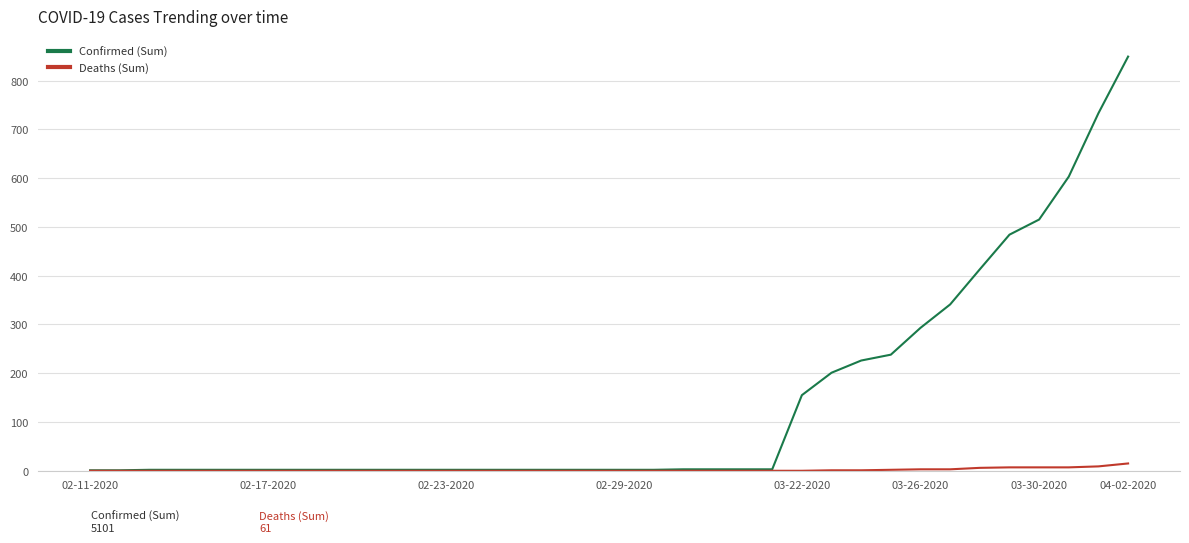

Which series has the largest range (max minus min)?

Confirmed (Sum)